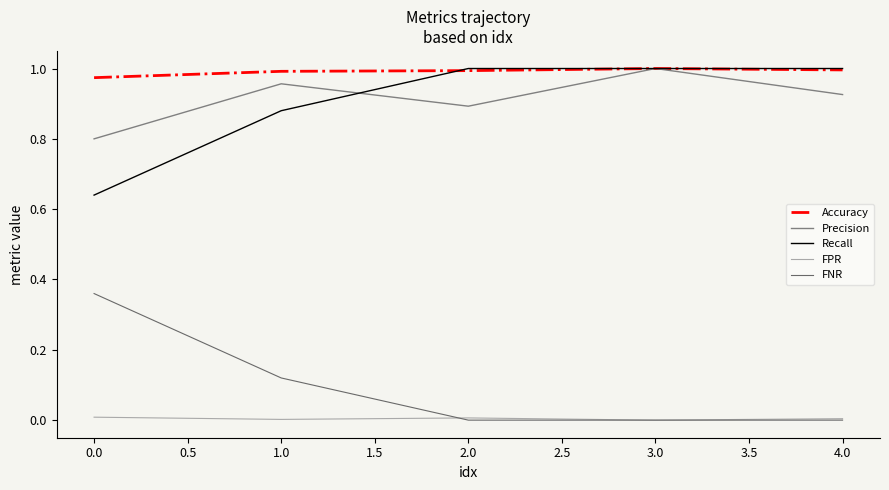

What is the greatest value displayed?

1.0